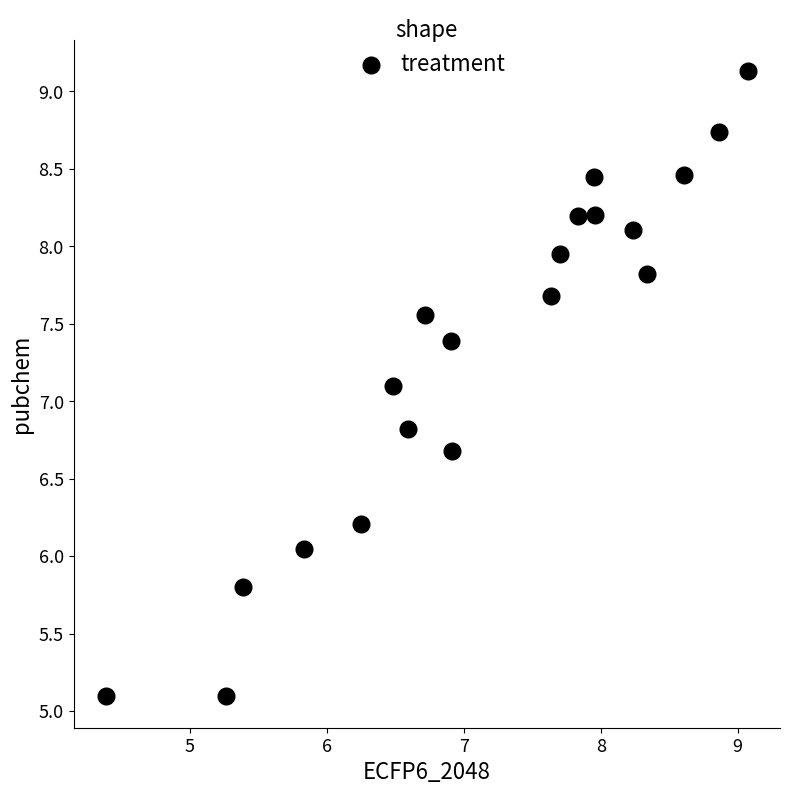

What is the range of X values (max minus min)?

4.7